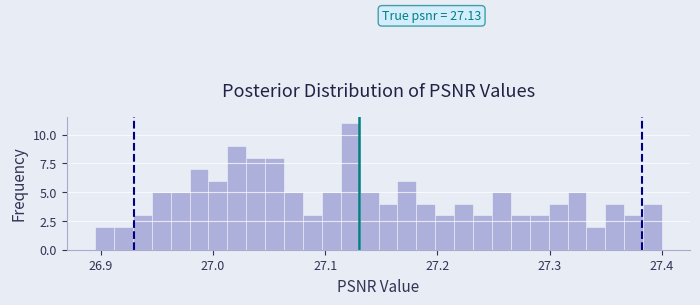

Around what value on the x-axis is the tallest bar? Give the approximate position of its centre, as read against the axis.

27.12